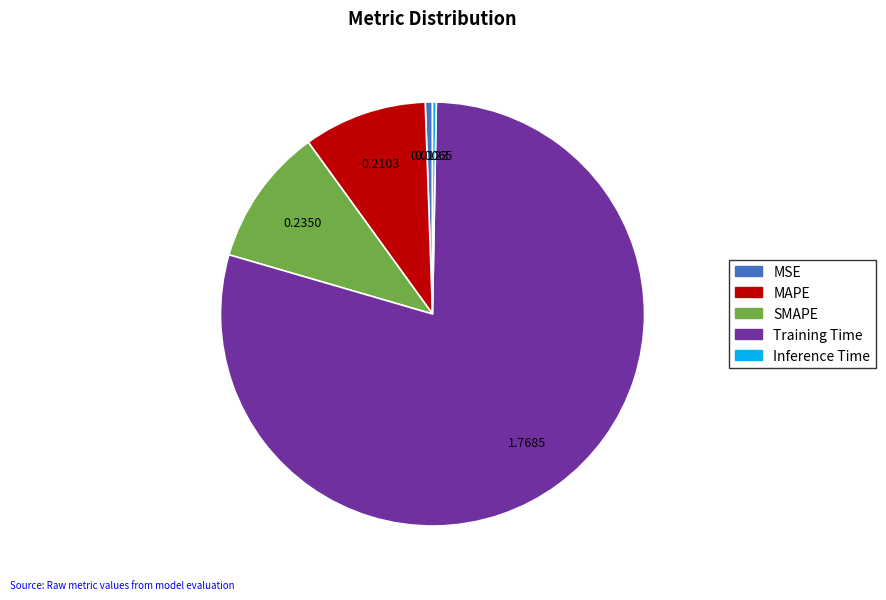

Is the sum of Inference Time and MAPE greater than half?

No